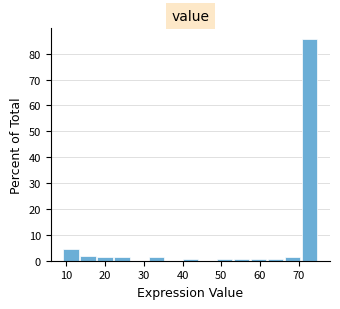

Over which range of the x-axis is the bar tallest?

70.6 to 75.0